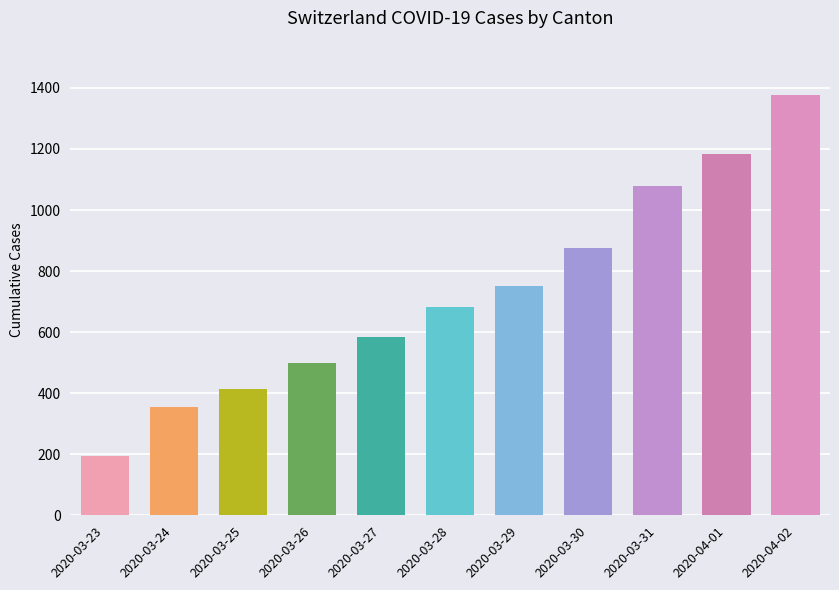

How many bars are there in total?

11